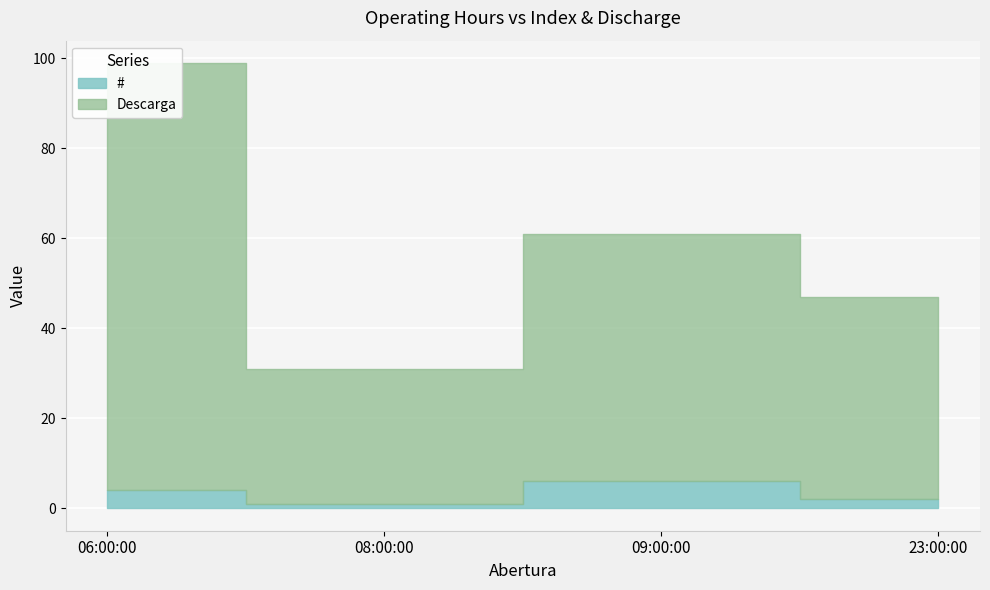

At which category does the chart reach its minimum across all series?

08:00:00